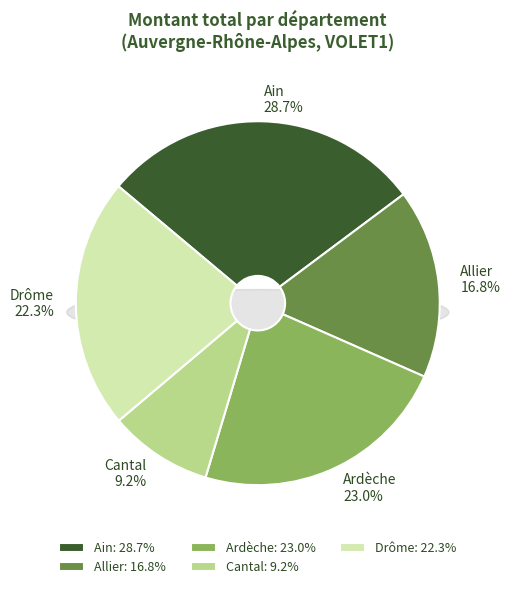

Is there any slice that represents more than half of the pie?

No